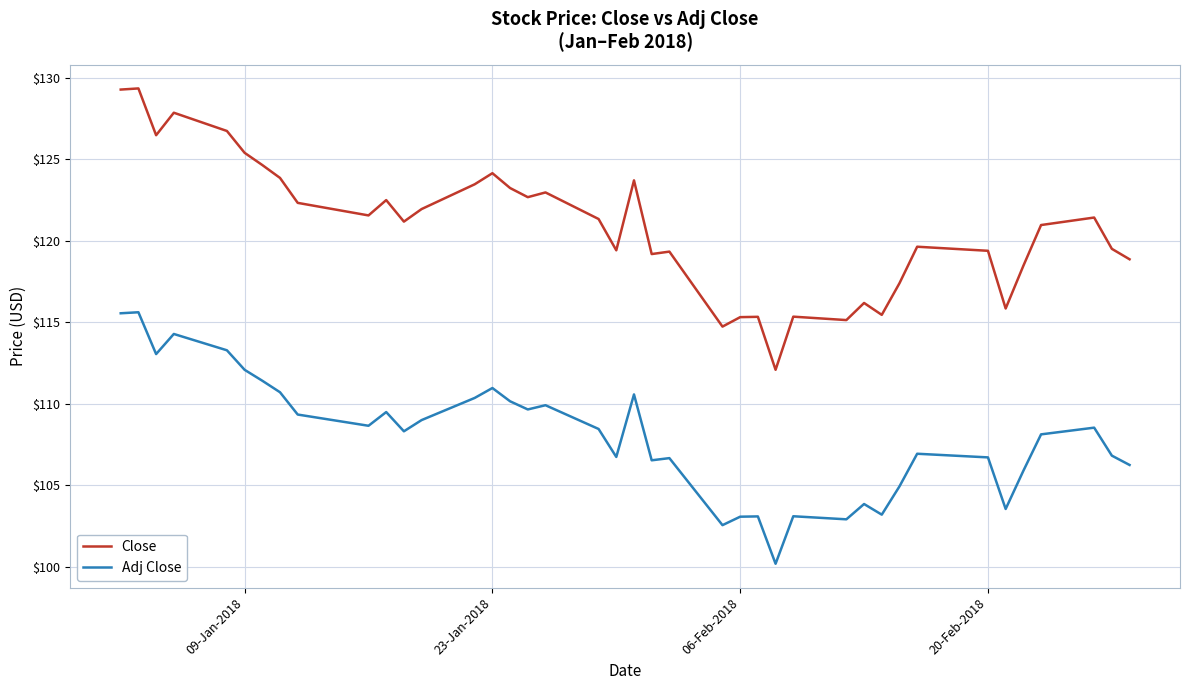

What is the minimum value for Adj Close?

100.2